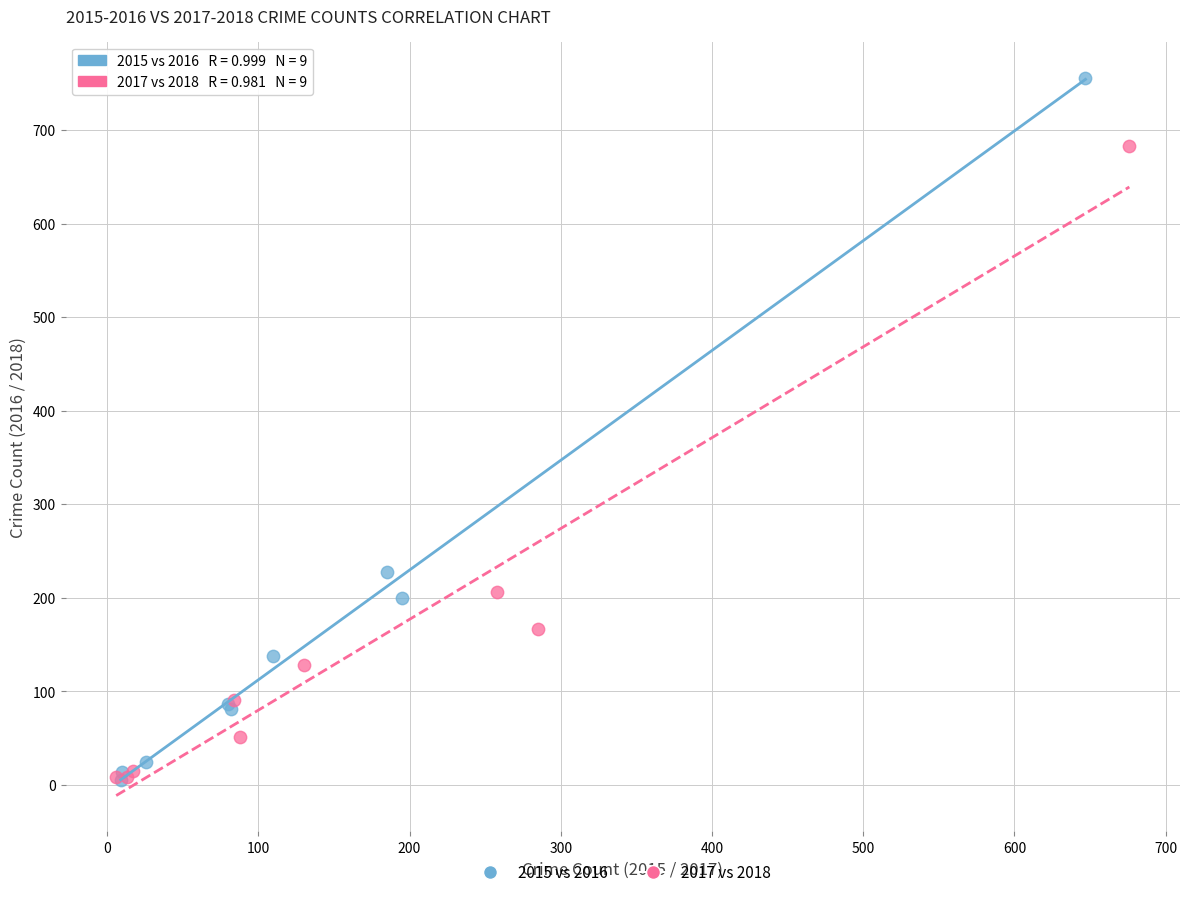

Which series contains the highest Y value?

2015 vs 2016